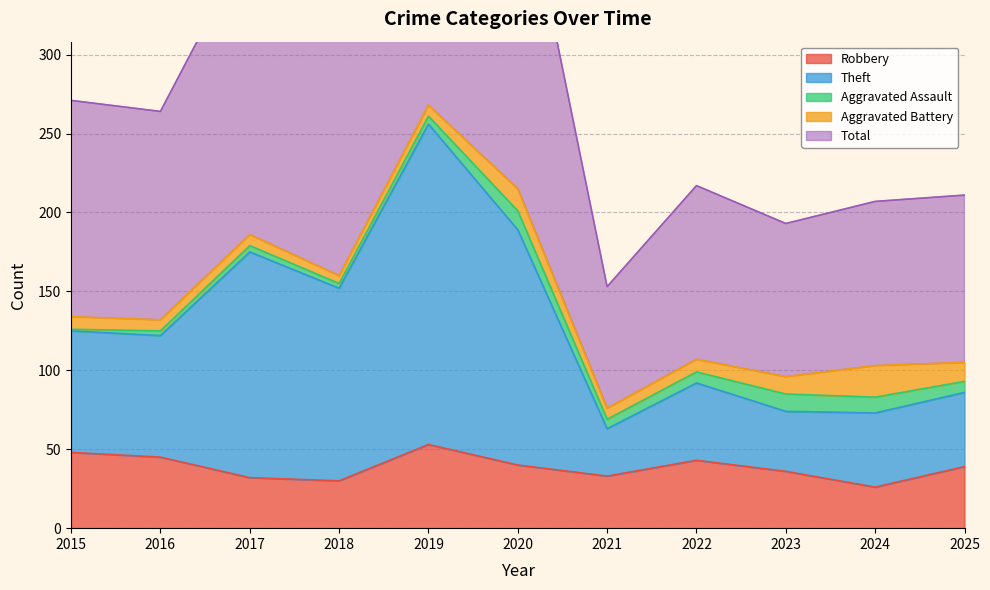

How many values in the Total series exceed 264?

5